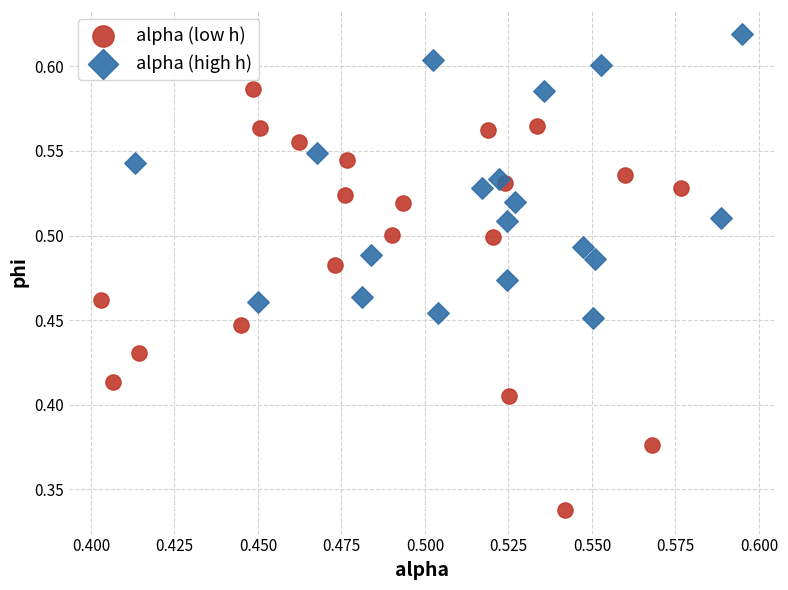

Which series has the widest spread of Y values?

alpha (low h)